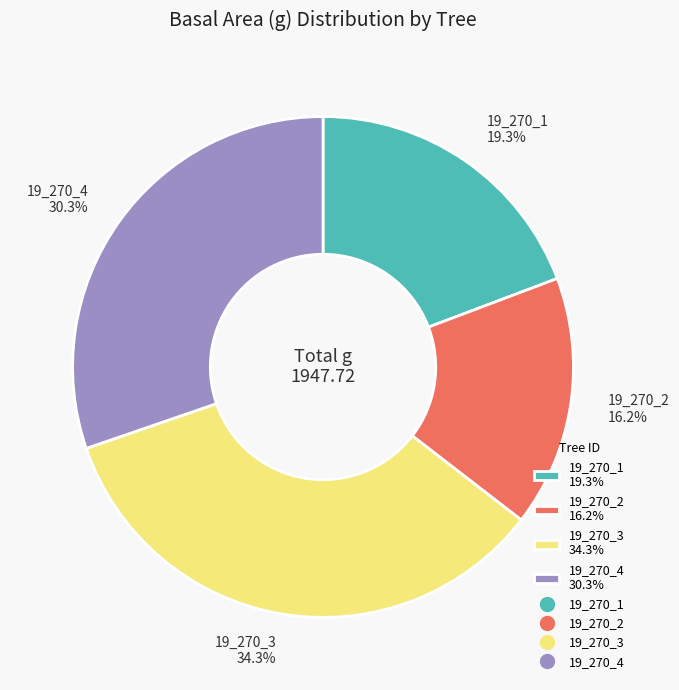

The 19_270_4 slice represents 30% of the pie. True or false?

True